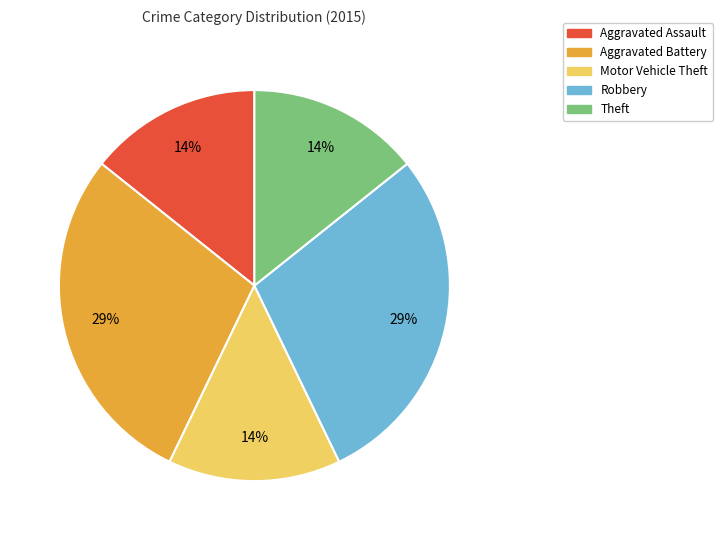

True or false: Robbery accounts for 22% of the total.

False